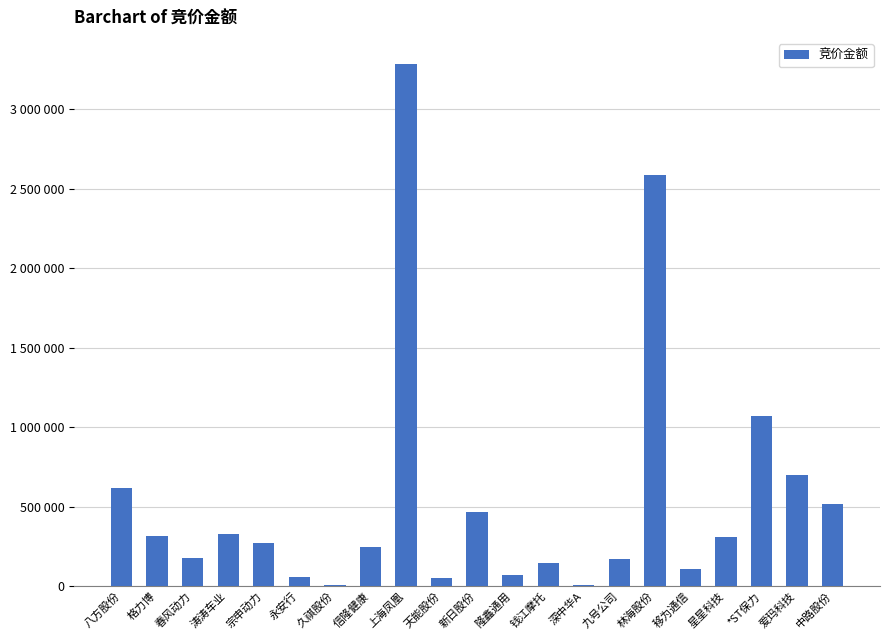

What is the label of the 12th bar from the right?

天能股份